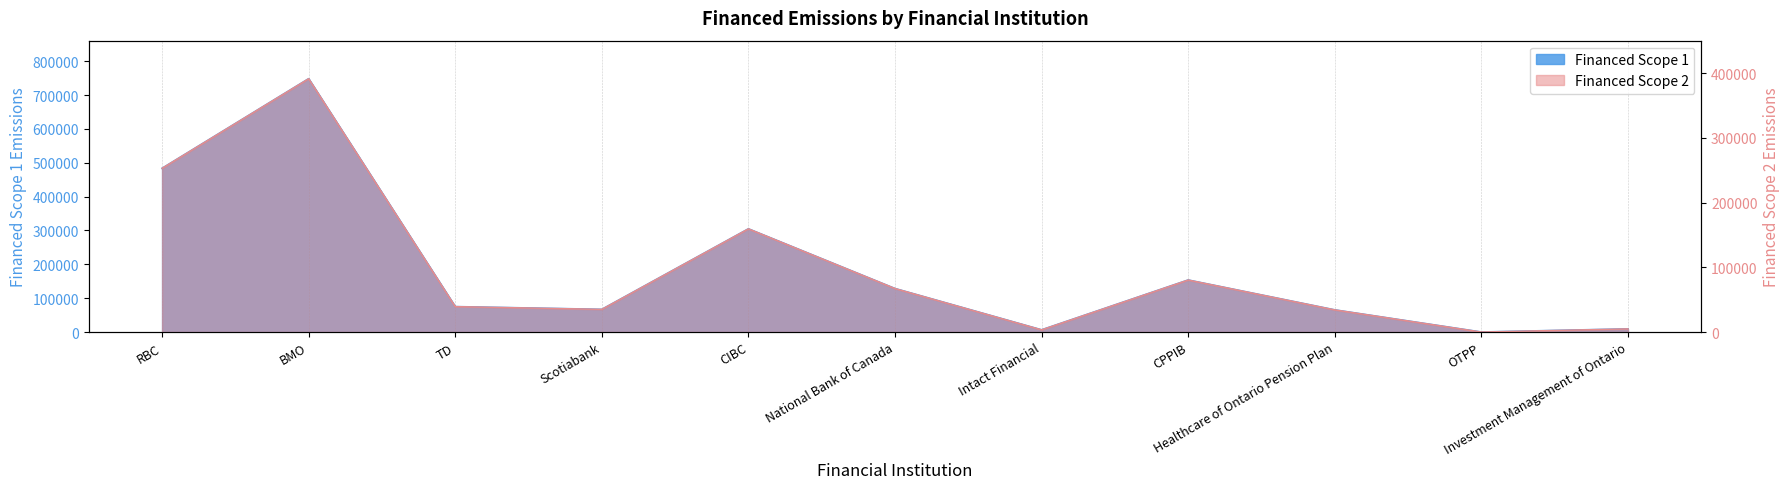

How many data points does each series have?

11